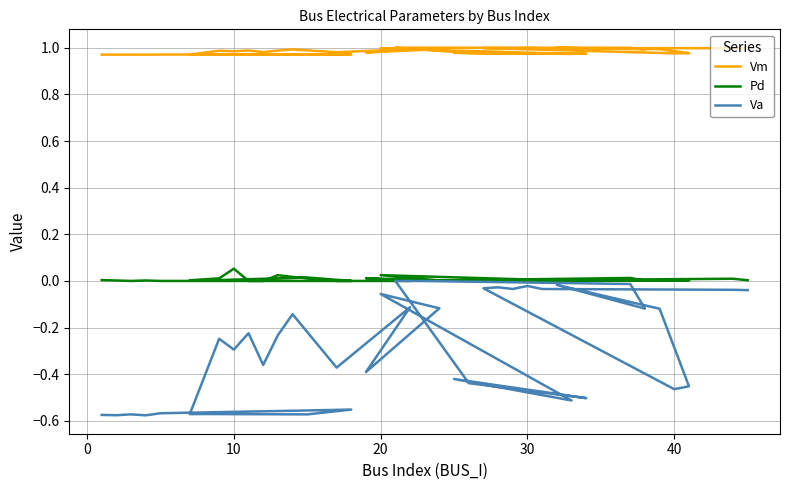

Reading right to left, extract all data points from this chart.

Vm: 1.0	1.0	1.0	1.0	1.0	1.0	1.0	1.0	1.0	1.0	1.0	1.0	1.0	1.0	1.0	1.0	1.0	1.0	1.0	1.0	1.0	1.0	1.0	1.0	1.0	1.0	1.0	1.0	1.0	1.0	1.0	1.0	1.0	1.0	1.0	1.0	1.0	1.0	1.0	1.0
Pd: 0.0	0.0	0.0	0.0	0.0	0.0	0.0	0.0	0.0	0.0	0.0	0.0	0.0	0.0	0.0	0.0	0.0	0.0	0.0	0.0	0.0	0.0	0.0	0.0	0.0	0.0	0.0	0.0	0.1	0.0	0.0	0.0	0.0	0.0	0.0	0.0	0.0	0.0	0.0	0.0
Va: -0.0	-0.0	-0.0	-0.0	-0.0	-0.0	-0.0	-0.5	-0.5	-0.1	-0.0	-0.1	-0.0	-0.0	0.0	-0.4	-0.5	-0.4	-0.5	-0.1	-0.1	-0.4	-0.1	-0.4	-0.1	-0.2	-0.4	-0.2	-0.3	-0.2	-0.6	-0.6	-0.6	-0.6	-0.6	-0.6	-0.6	-0.6	-0.6	-0.6